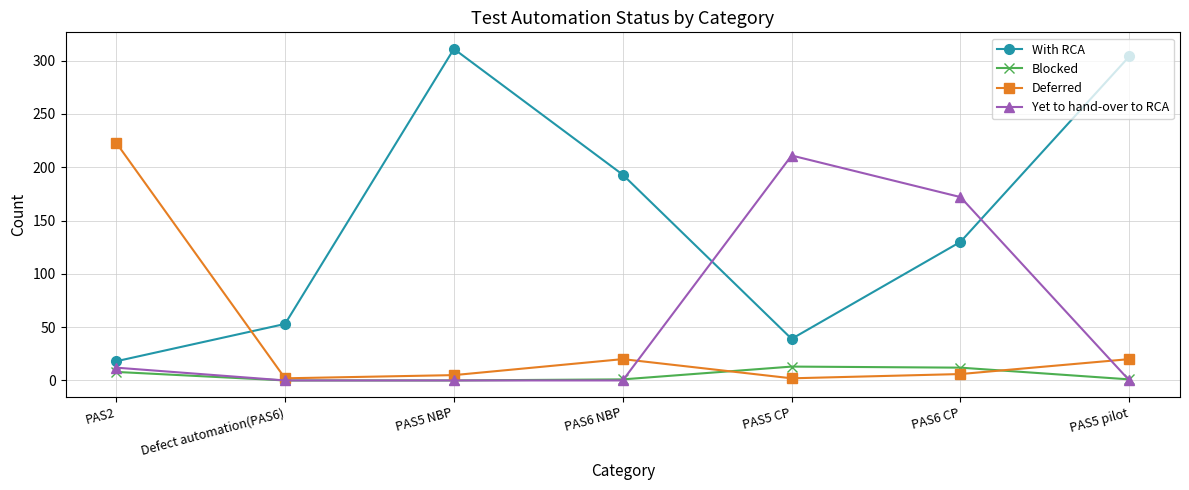

True or false: Blocked has more than 0 interior local peaks.

True